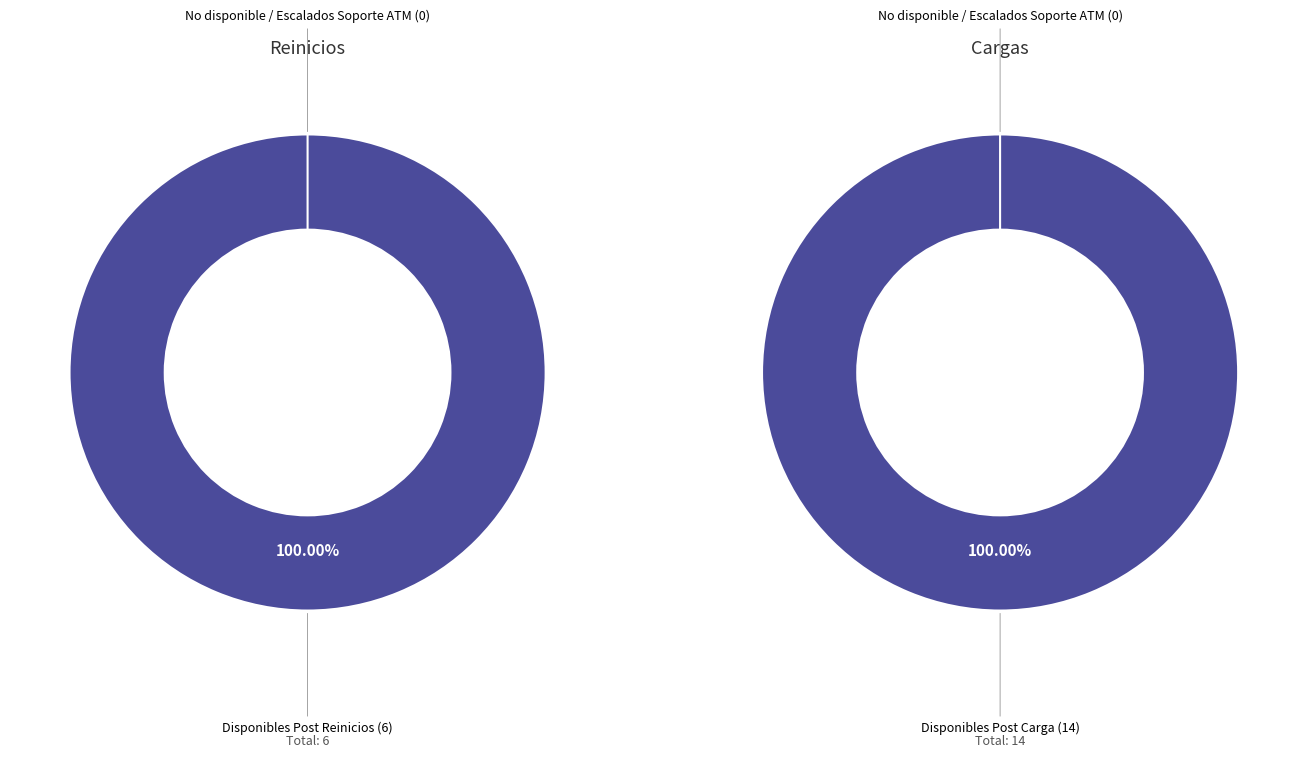

Is there any slice that represents more than half of the pie?

Yes